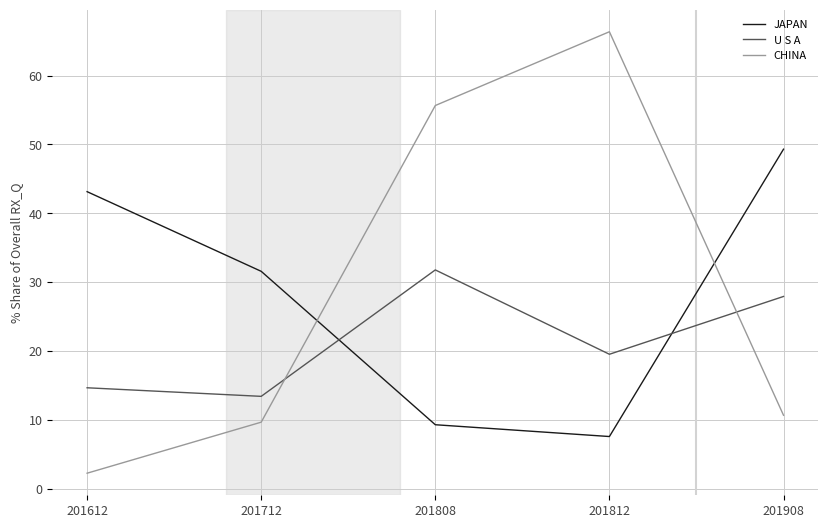

Is this an area chart (filled region under the line)?

No